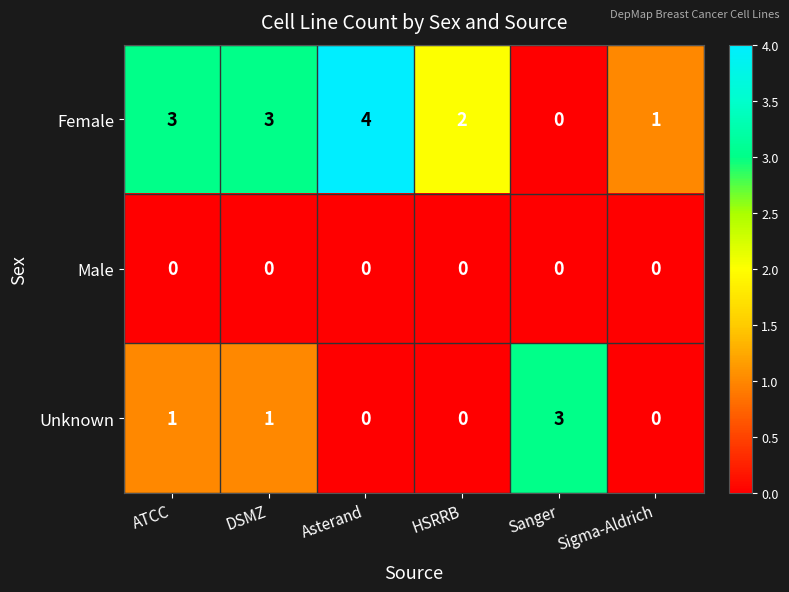

True or false: Unknown has a value of 0 at HSRRB.

True